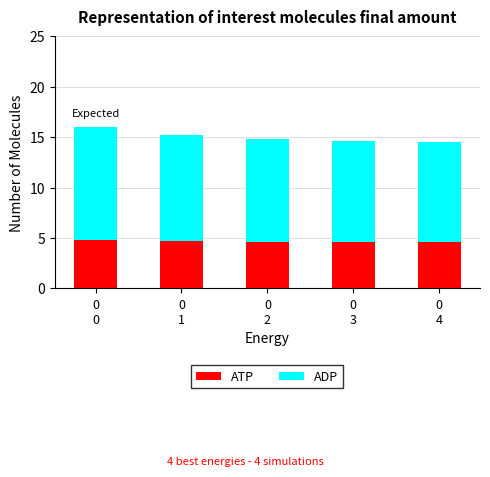

Are the bars grouped side by side (vs. stacked)?

No